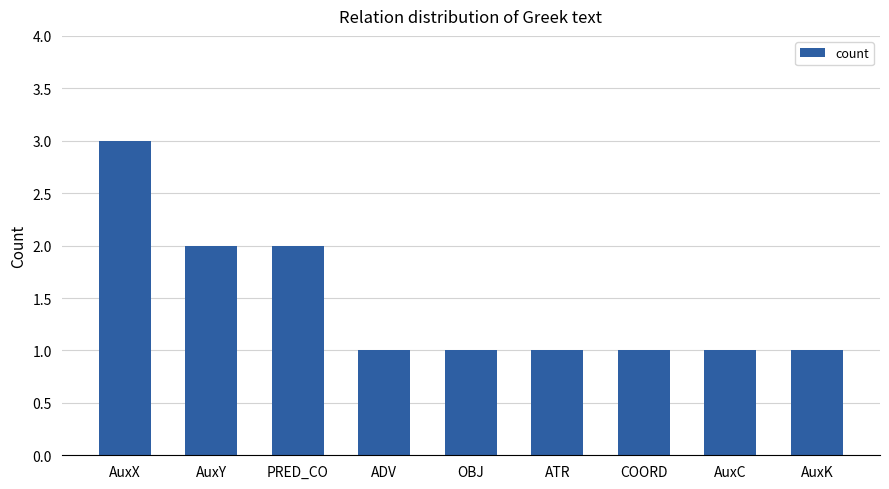

What position from the left is AuxX?

1